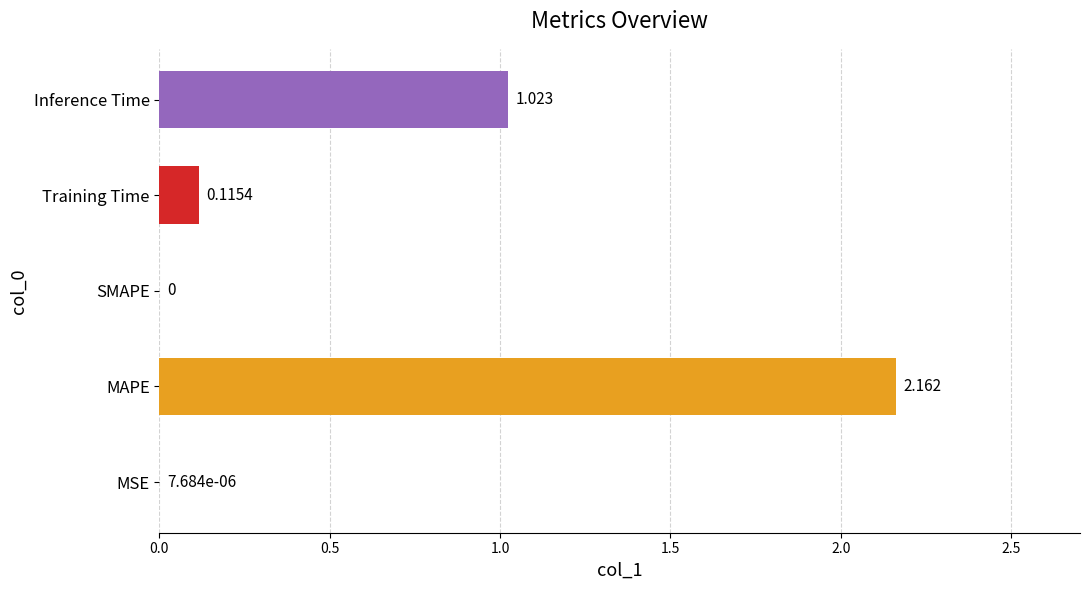

At which label is the value closest to 1?

Inference Time